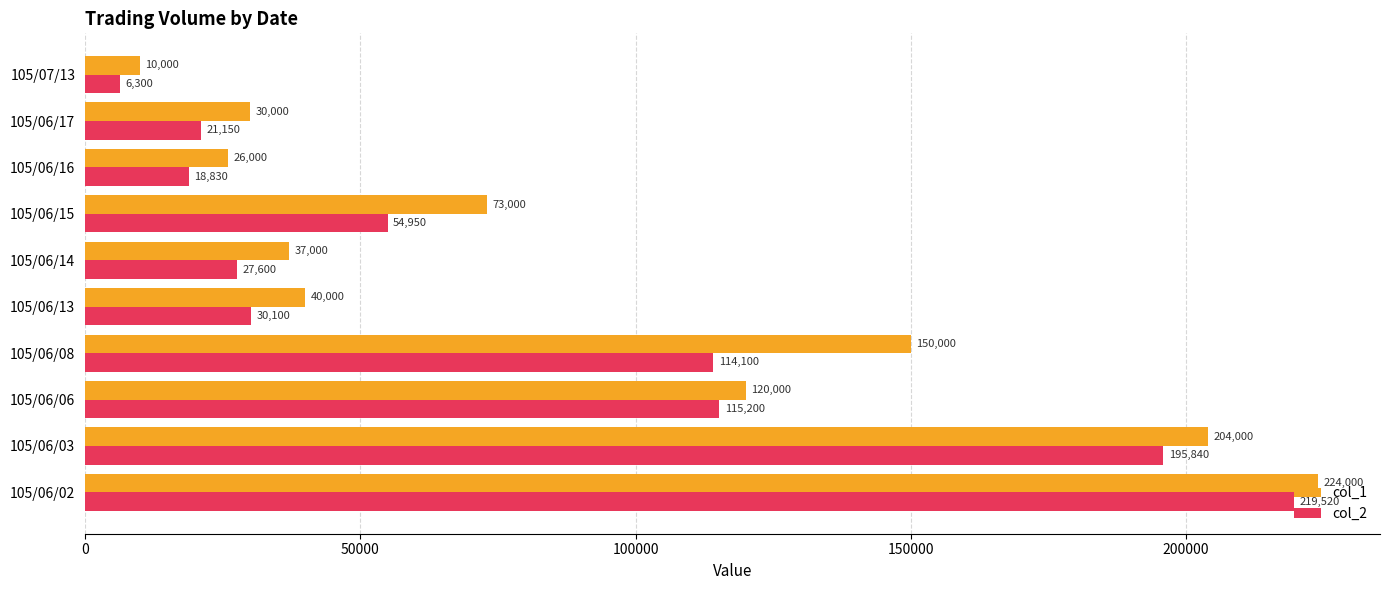

Is it true that col_2 equals 75626 at 105/06/15?

False